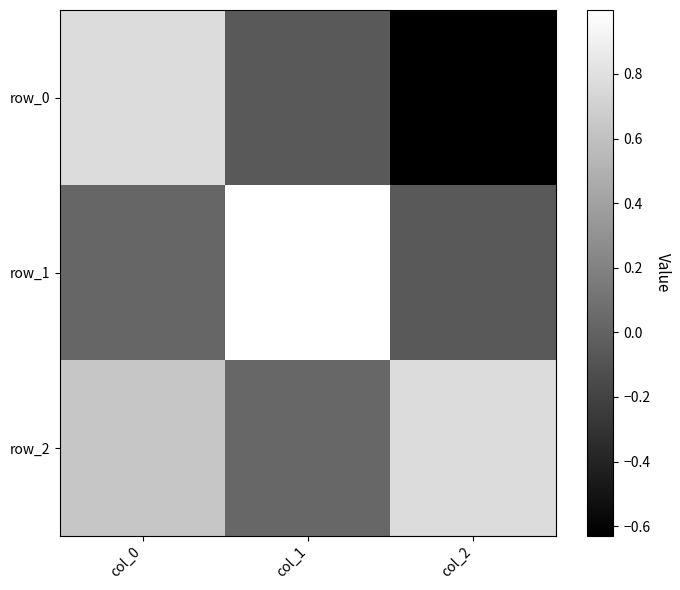

What is the sum of the row_0 values at col_0 and col_2?

0.1